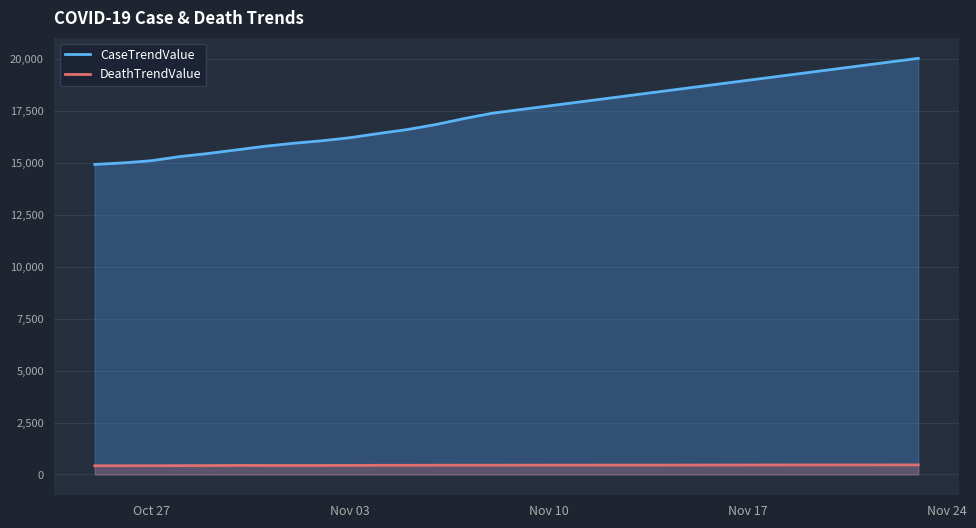

What is the difference between the maximum and minimum values in the CaseTrendValue series?

5104